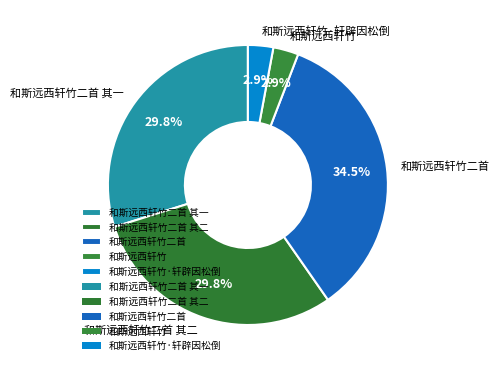

Which has a higher value, 和斯远西轩竹二首 其一 or 和斯远西轩竹?

和斯远西轩竹二首 其一